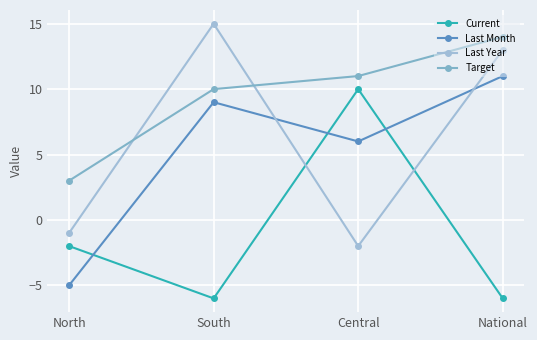

What is the value of the Current point at the 4th from the left?

-6